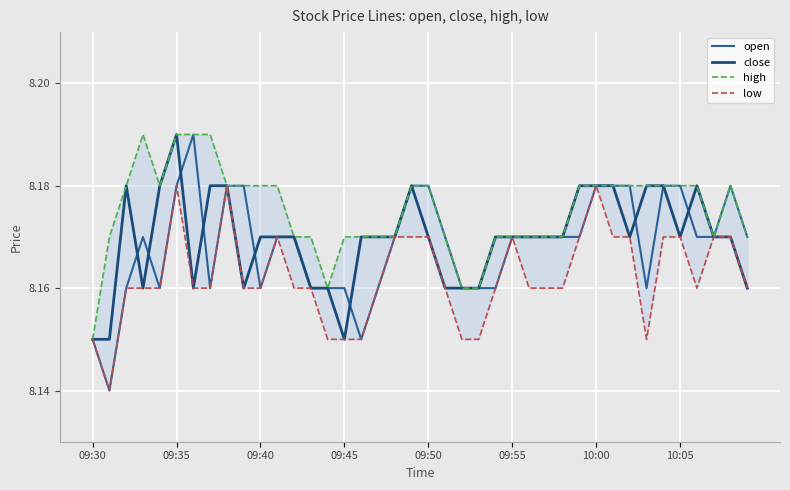

What is the total value across all series at 37?

32.7